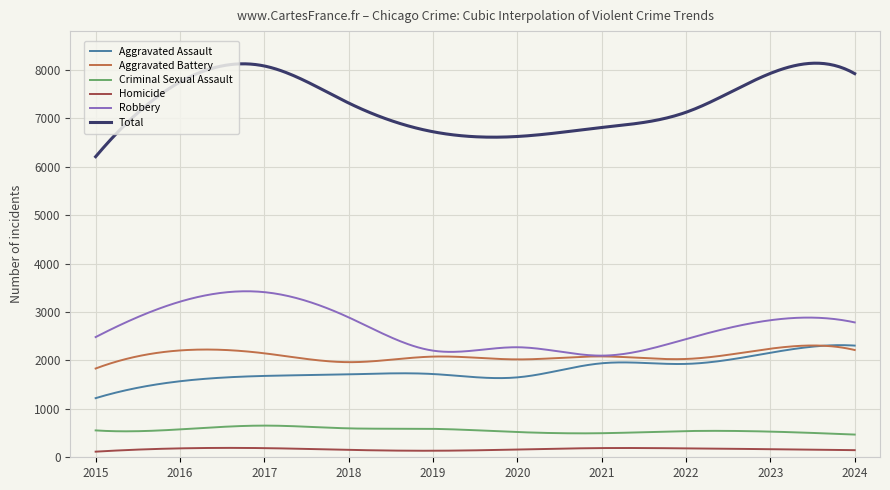

Does the chart display data point markers on the line(s)?

No